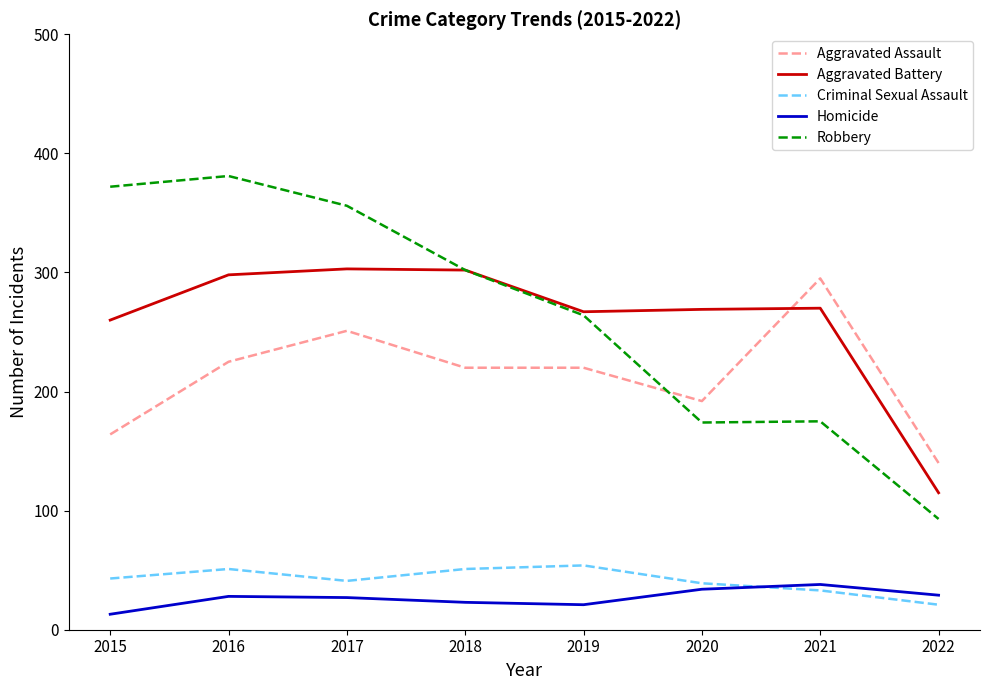

What is the difference between the maximum and minimum values in the Criminal Sexual Assault series?

33